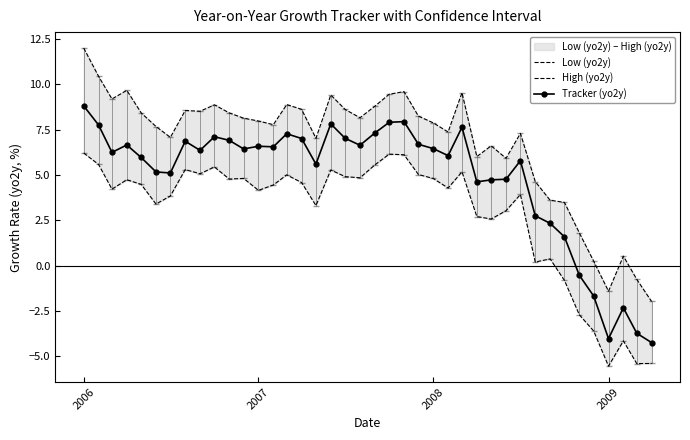

What is the highest value of the High (yo2y) series?

12.0